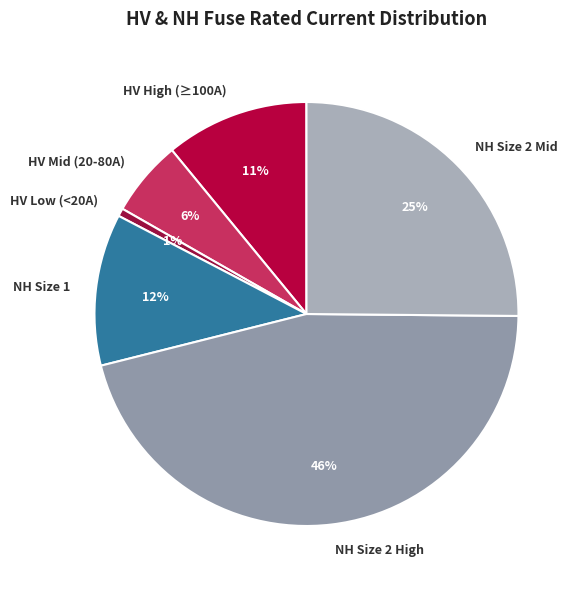

Does any single category account for the majority?

No